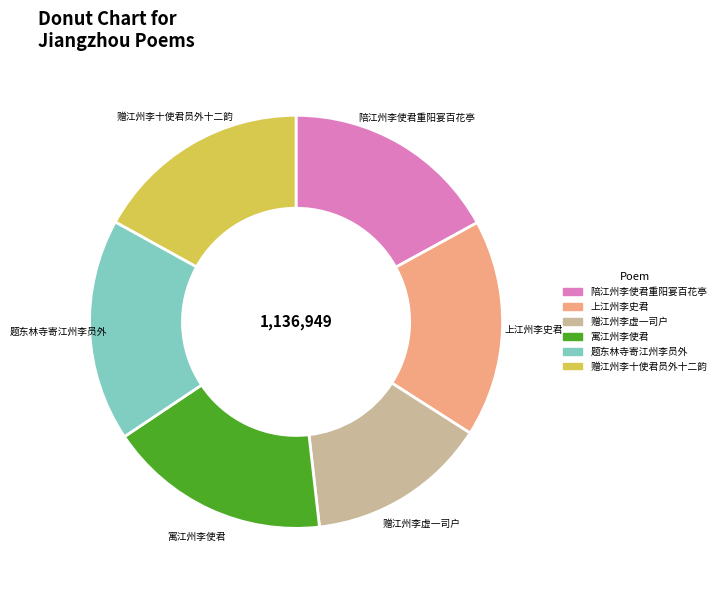

Do 陪江州李使君重阳宴百花亭 and 上江州李史君 together represent more than half of the pie?

No